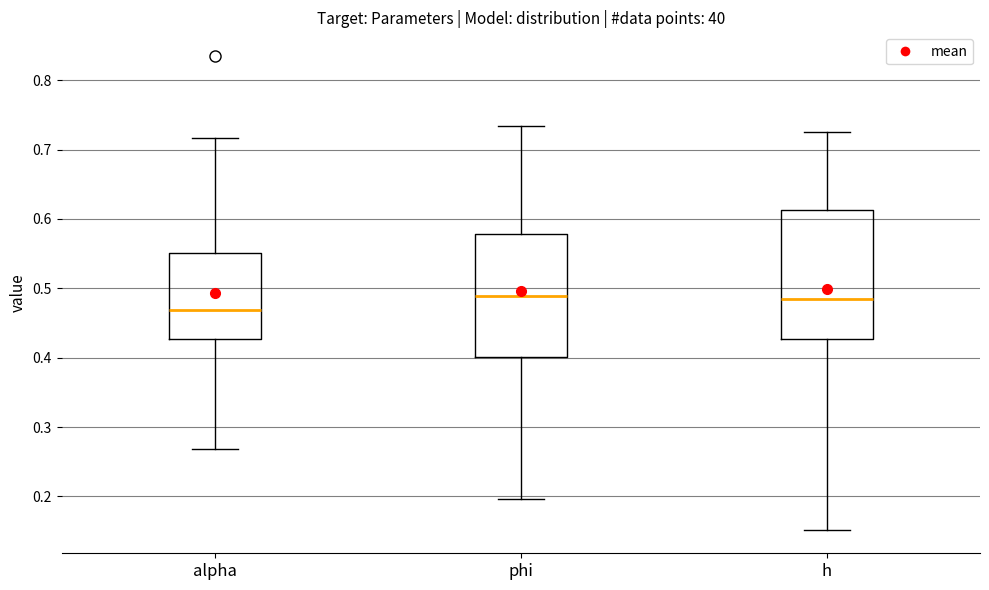

Where does the lower whisker of the box for phi end on the y-axis? The values are not printed on the chart, so give them approximately, as read against the axis.

0.20